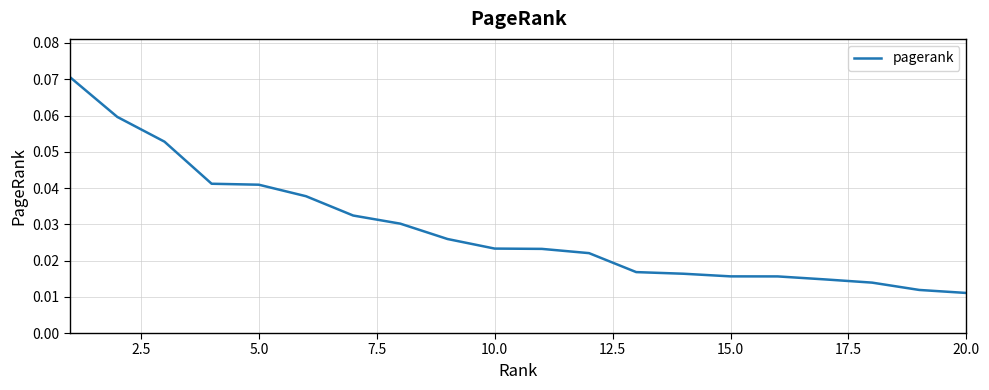

How many lines are shown in the chart?

1